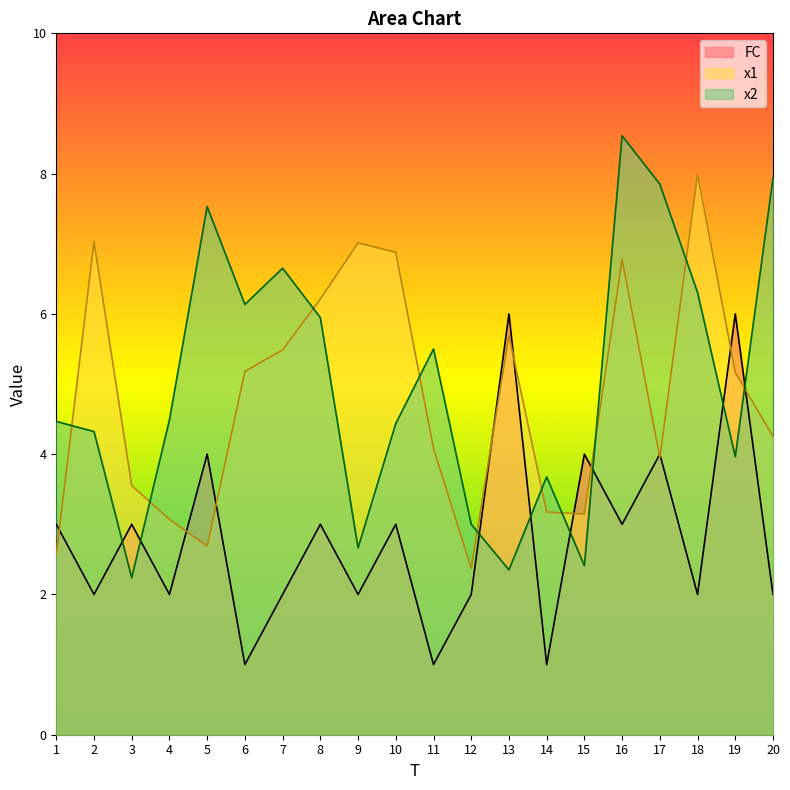

What are all the series names shown in the legend?

FC, x1, x2